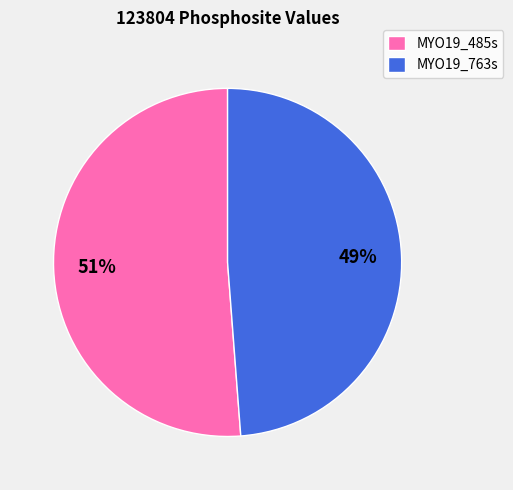

What percentage is the MYO19_763s slice, to the nearest percent?

49%